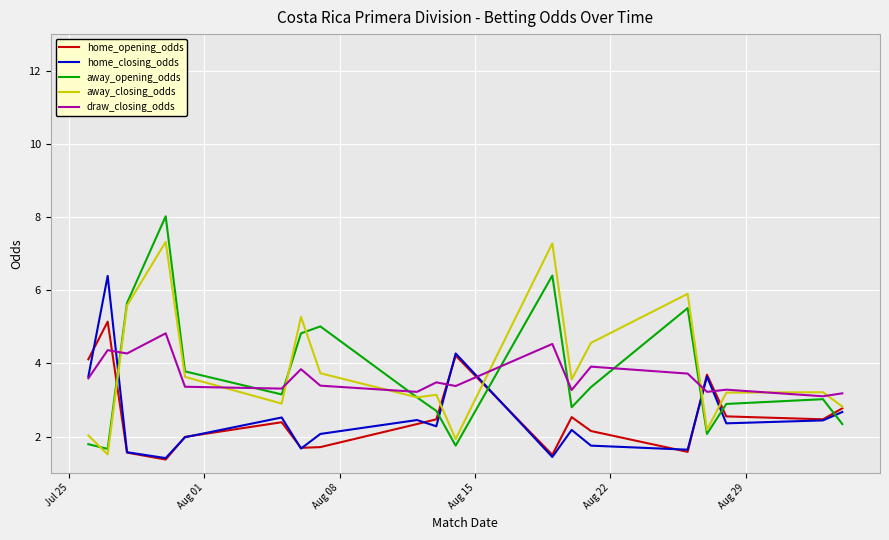

What is the minimum value shown in the chart?

1.4